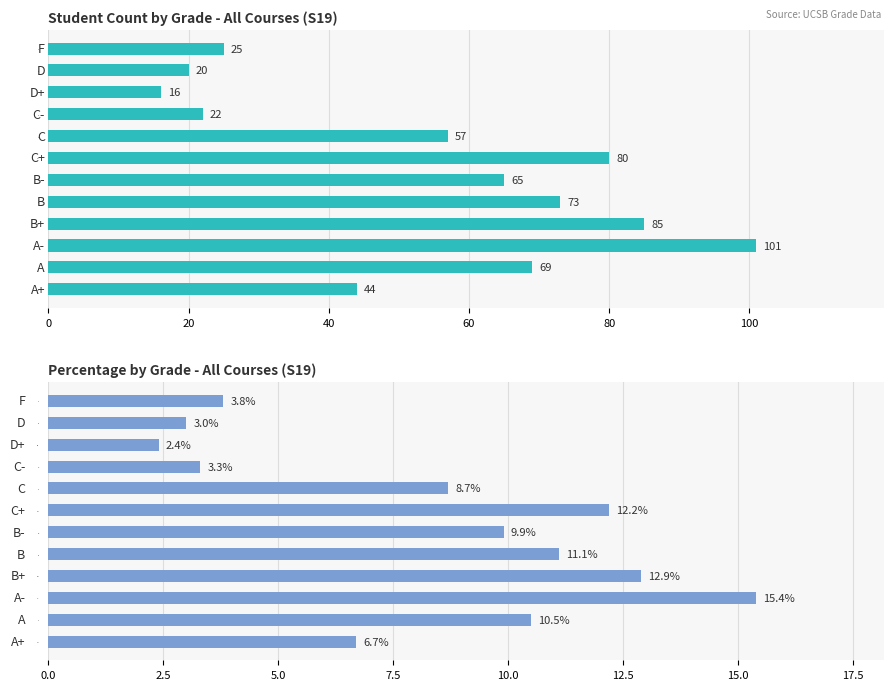

The chart shows a value of 8.7 at C. True or false?

True